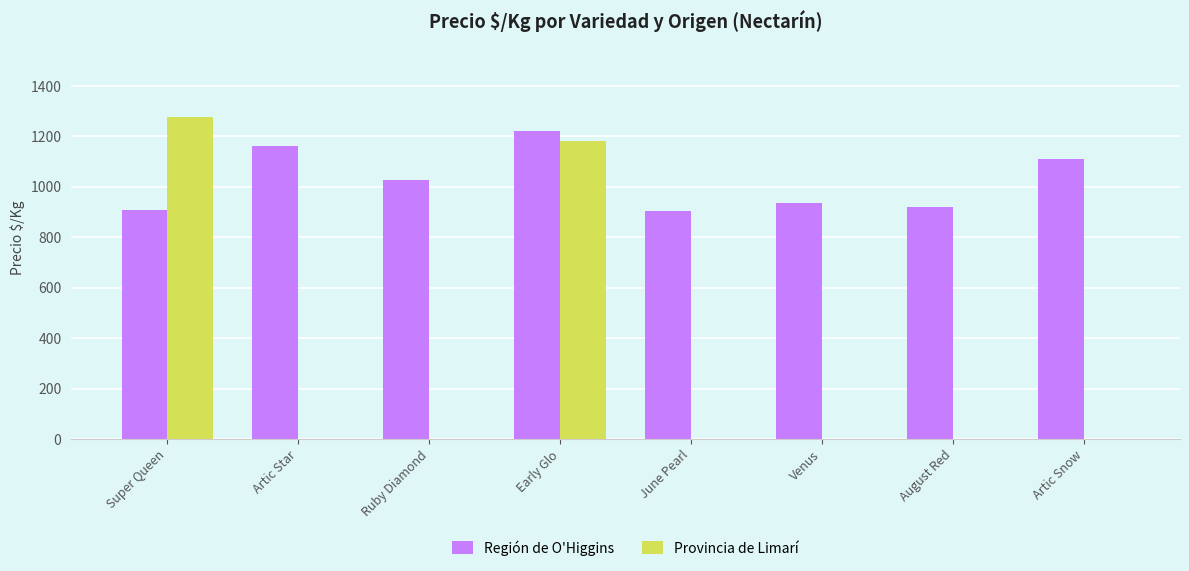

What is the spread (max minus min) of values at Artic Snow?

1111